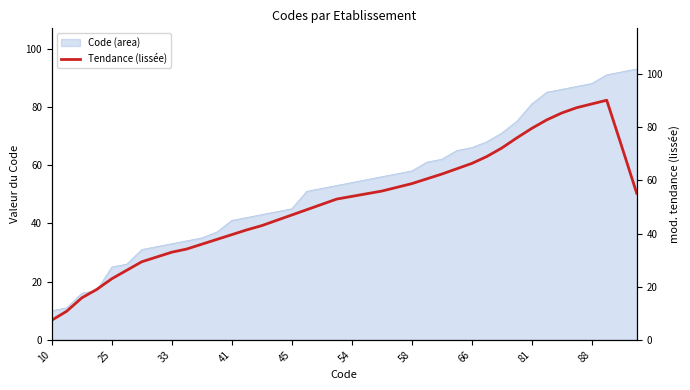

True or false: Code (area) has a value of 66 at 66.

True